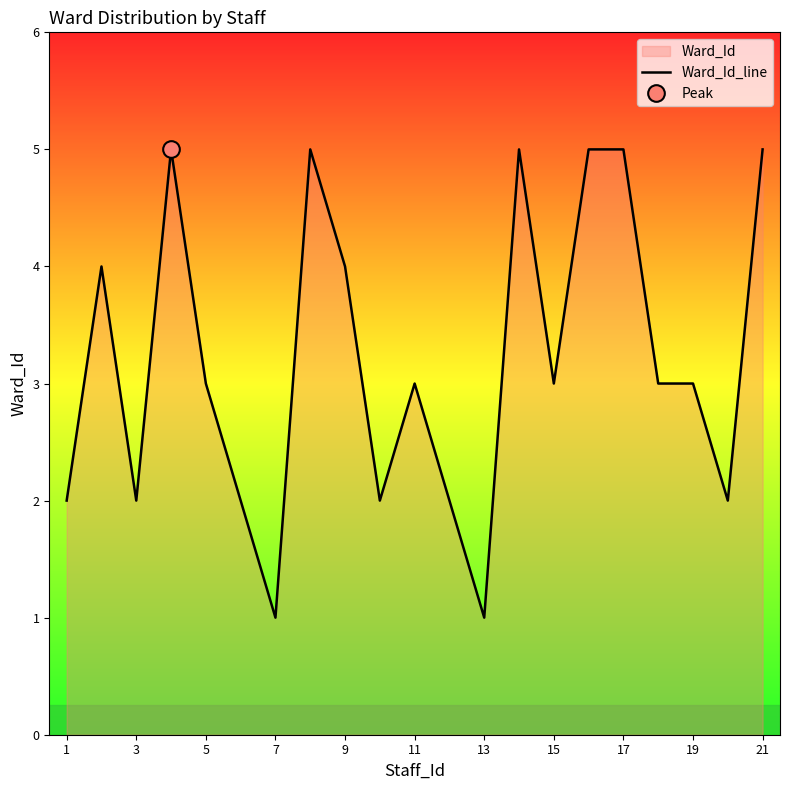

How many interior local valleys (lower than both neighbors) does the data have?

6